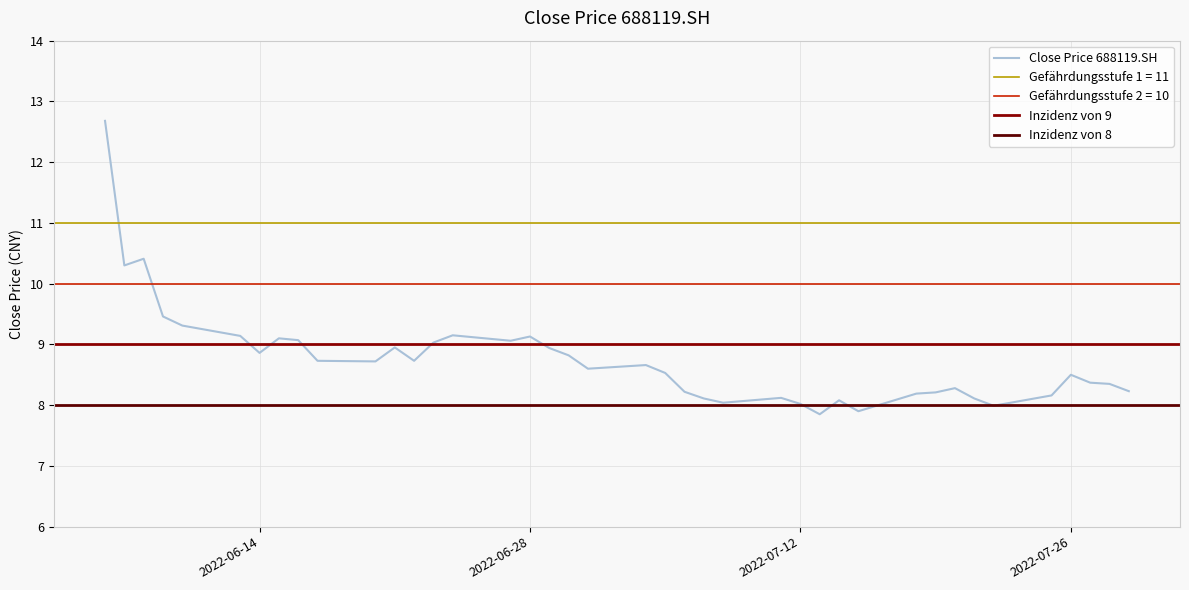

How many data points does each series have?

40